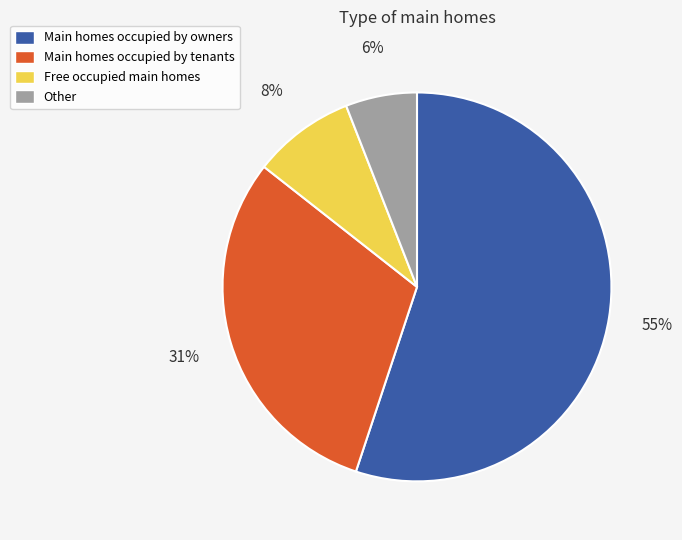

The Main homes occupied by tenants slice represents 31% of the pie. True or false?

True